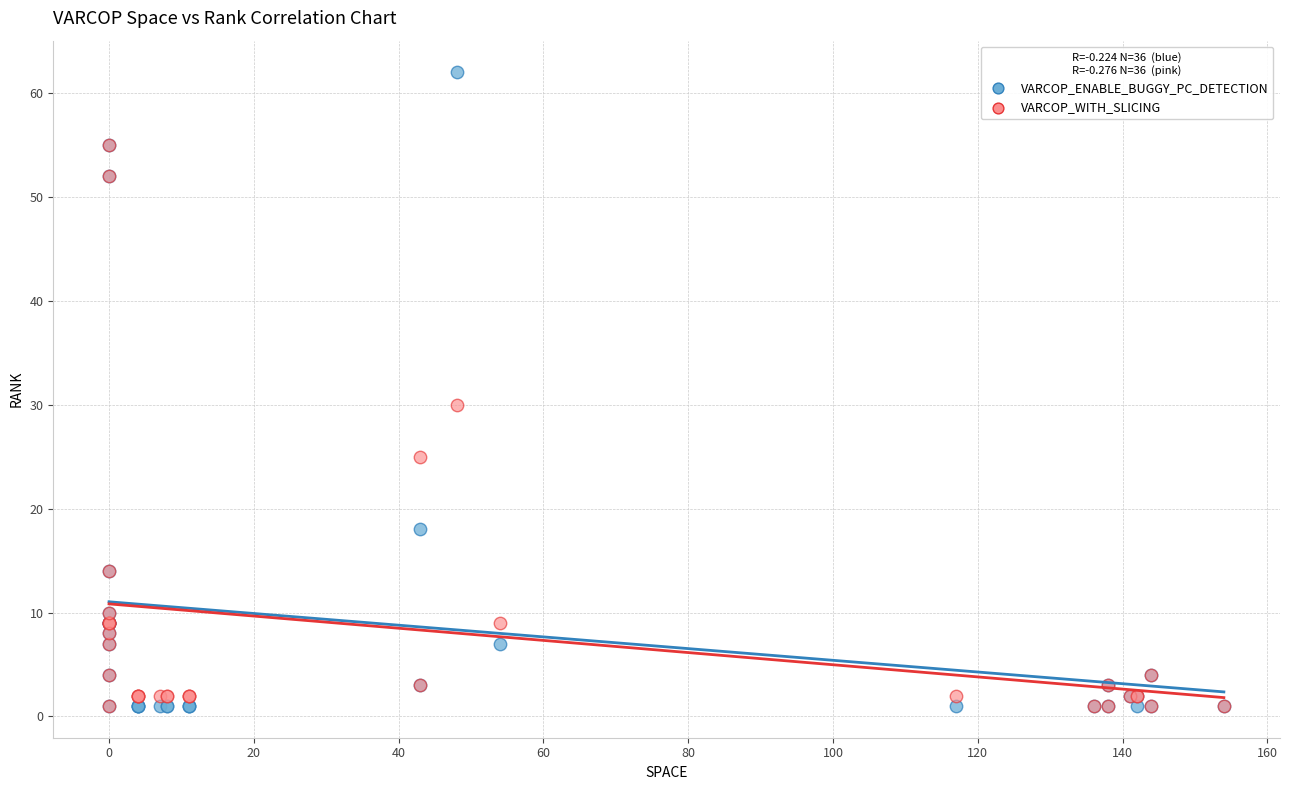

In the VARCOP_ENABLE_BUGGY_PC_DETECTION series, what Y value is closest to 31?

18